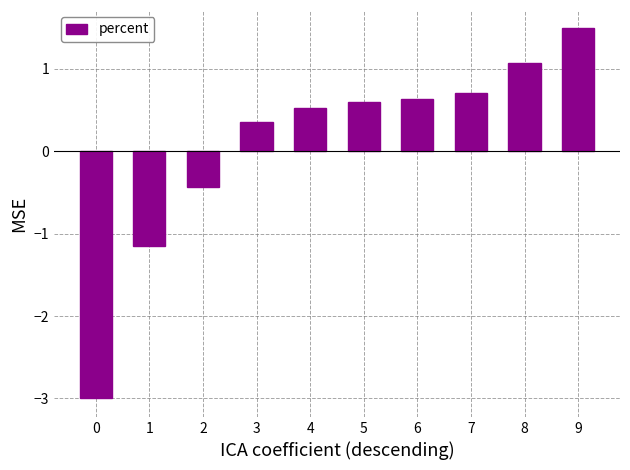

What is the greatest value displayed?

1.5